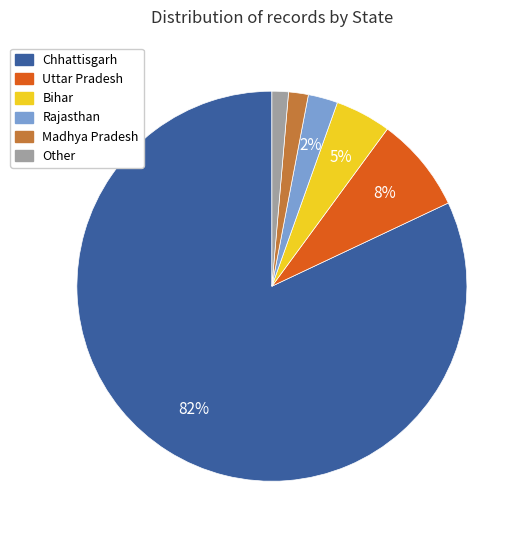

What is the largest slice in the pie chart?

Chhattisgarh